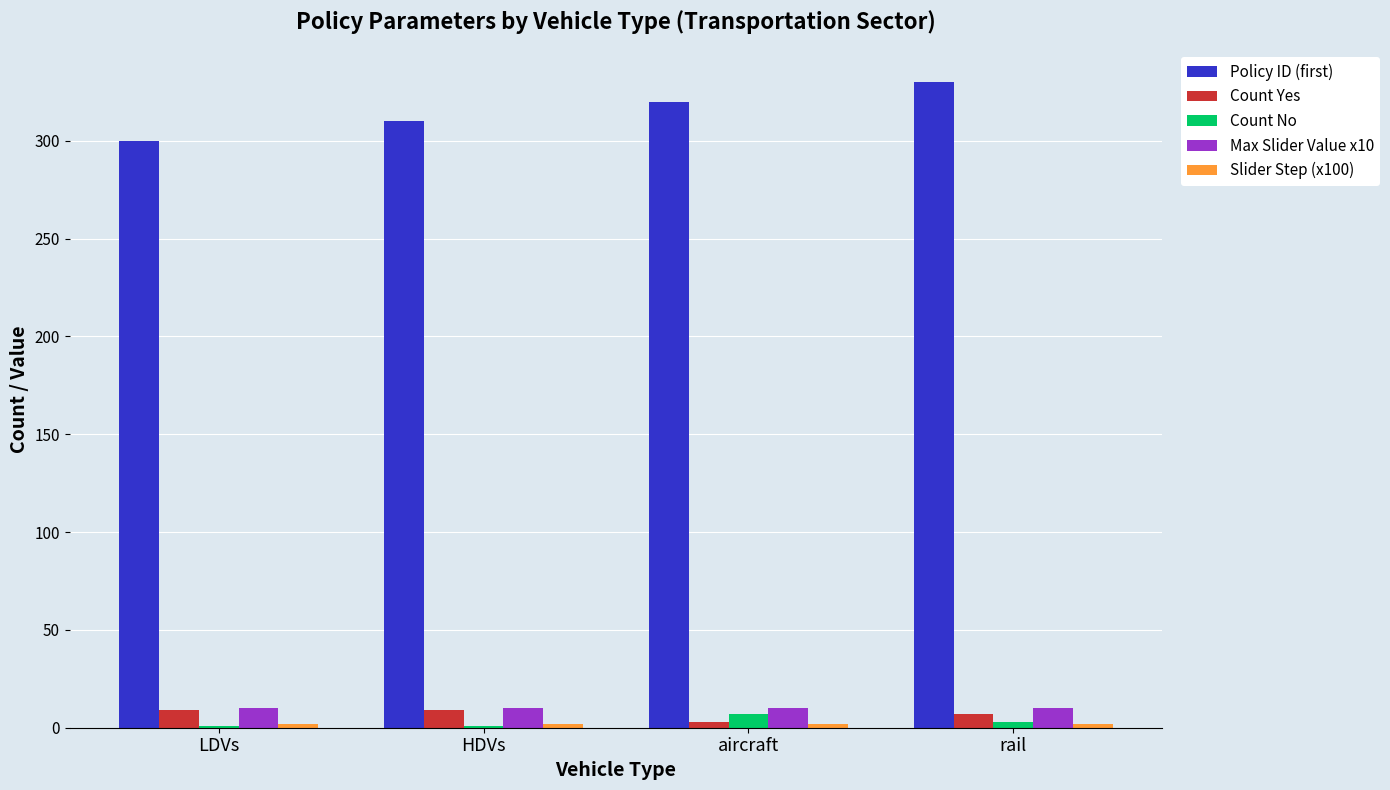

At which label is Policy ID (first) closest to 315?

HDVs